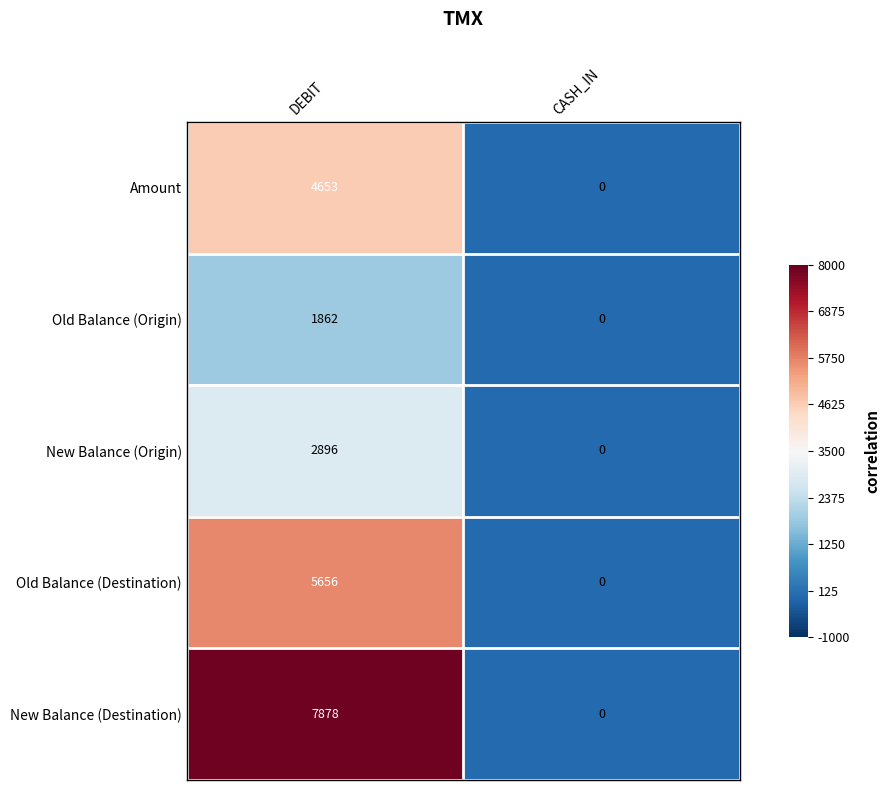

What is the difference between the New Balance (Destination) values at CASH_IN and DEBIT?

7878